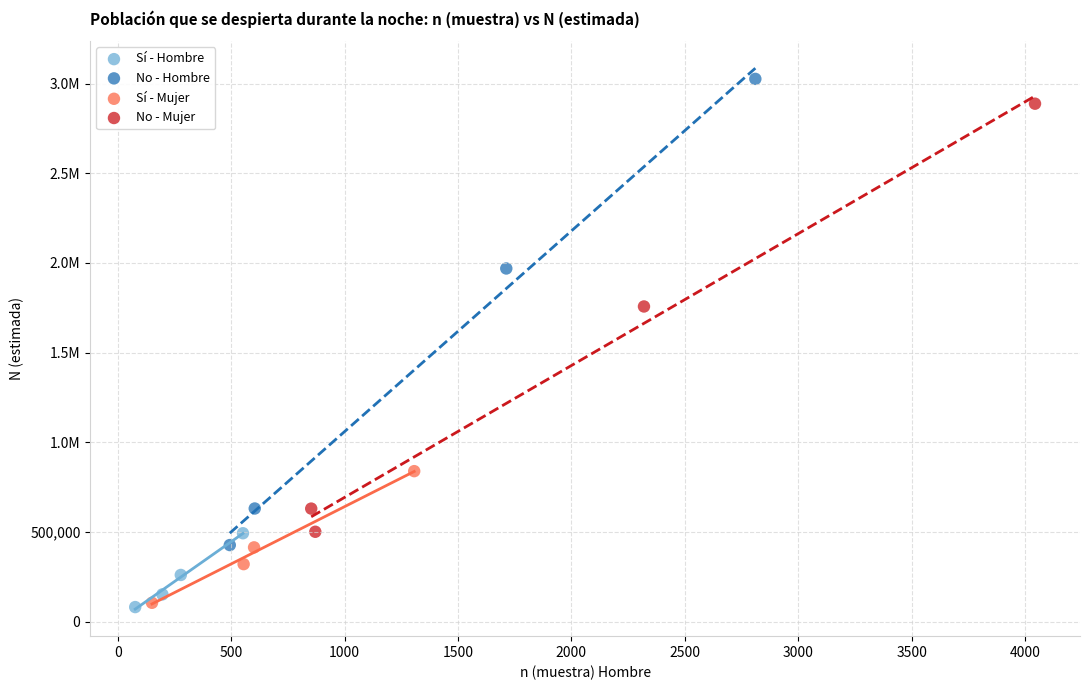

What are all the series names shown in the legend?

Sí - Hombre, No - Hombre, Sí - Mujer, No - Mujer